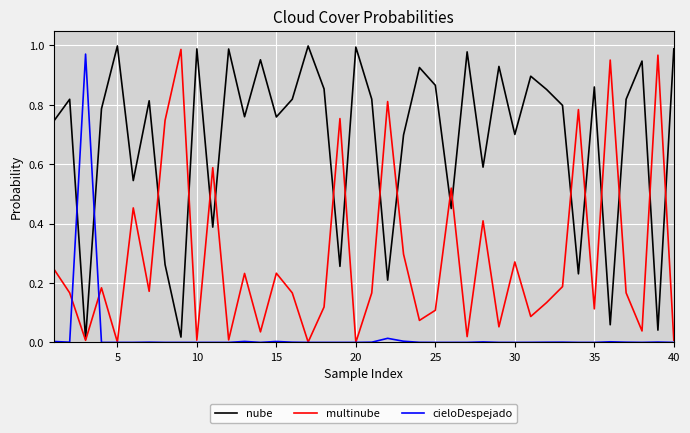

Rank the series by their average value, from highest to lowest.

nube, multinube, cieloDespejado